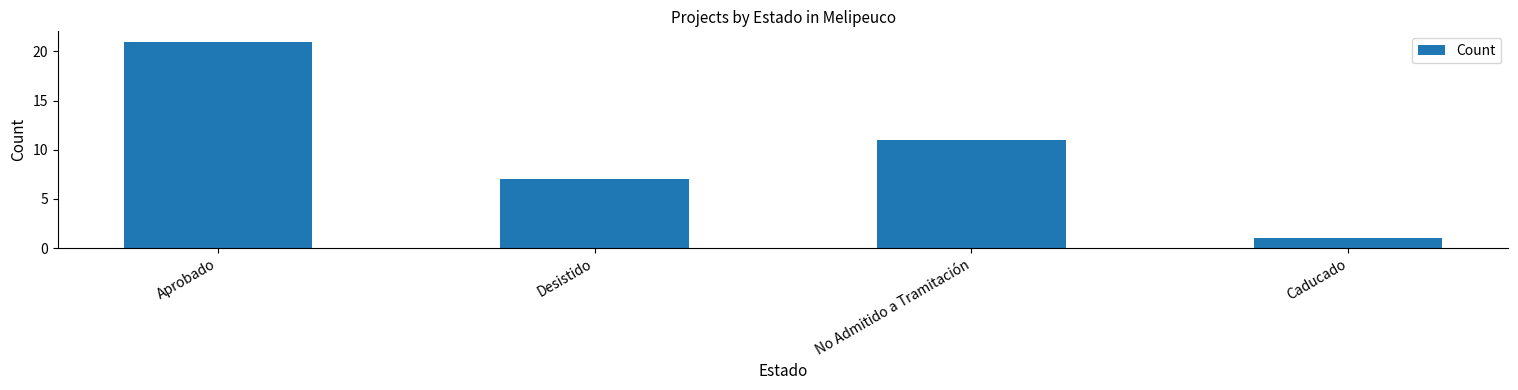

Are the bars horizontal?

No